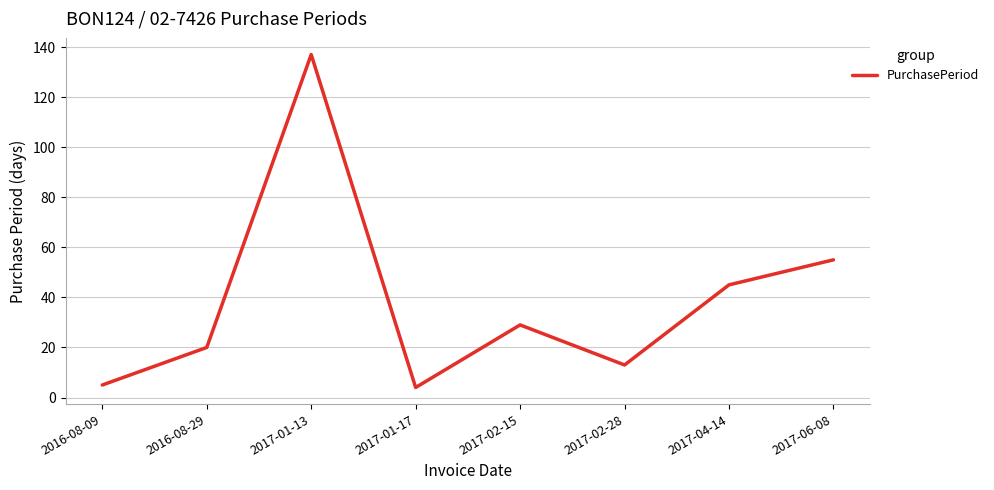

Between 2017-01-13 and 2017-04-14, which is larger?

2017-01-13